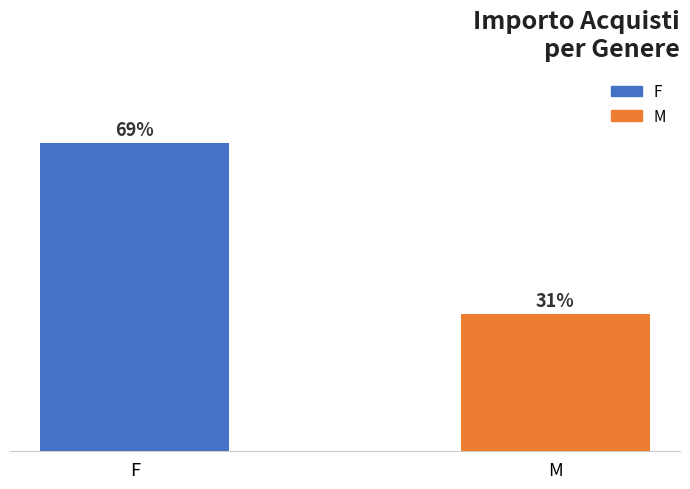

Which has a higher value, F or M?

F